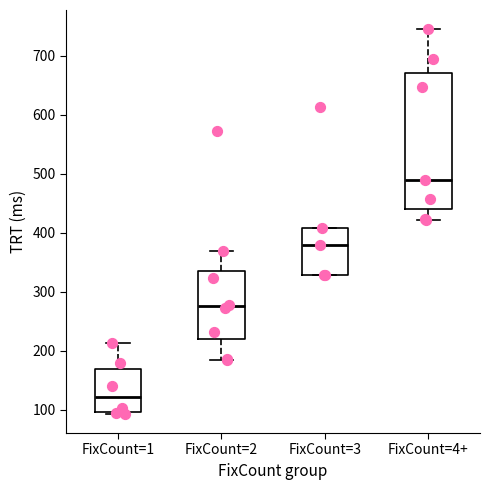

Where does the upper whisker of the box for FixCount=2 end on the y-axis? The values are not printed on the chart, so give them approximately, as read against the axis.

370